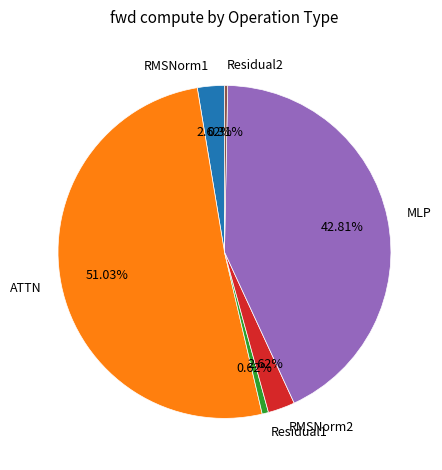

Does any single category account for the majority?

Yes